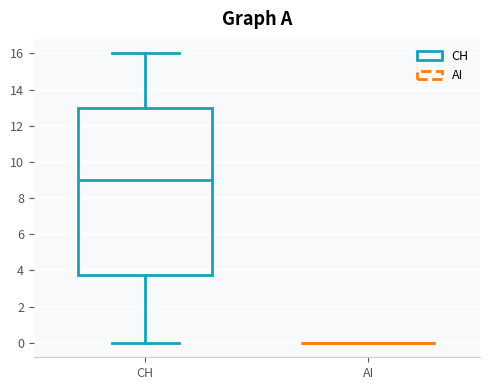

Reading left to right, read every box against the y-axis: the position of its median line, the range the box covers, and the ends of its whiskers. The values are not printed on the chart, so give them approximately, as read against the axis.

CH: median 9.0, box 3.8 to 13.0, whiskers 0.0 to 16.0
AI: box collapsed to a line at 0.0, whiskers 0.0 to 0.0